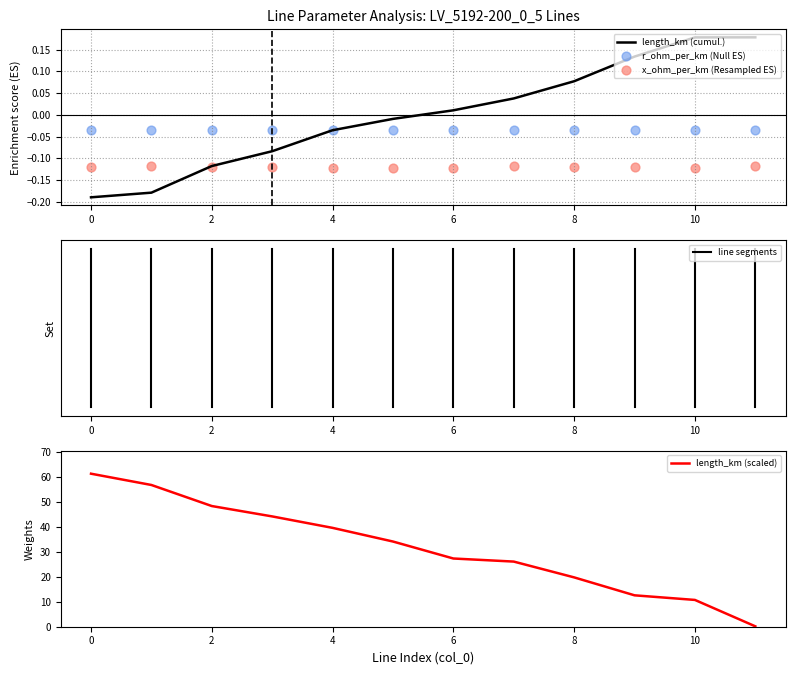

The length_km (cumul.) series shows 0.0 at 8. True or false?

False